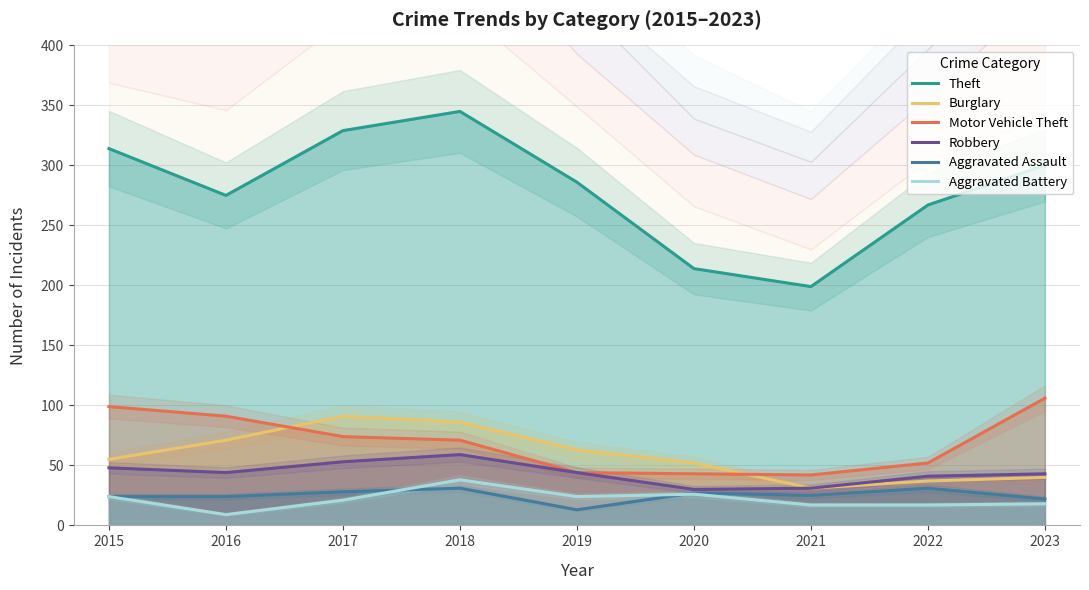

Between 2016 and 2021, which series saw the biggest shift?

Theft